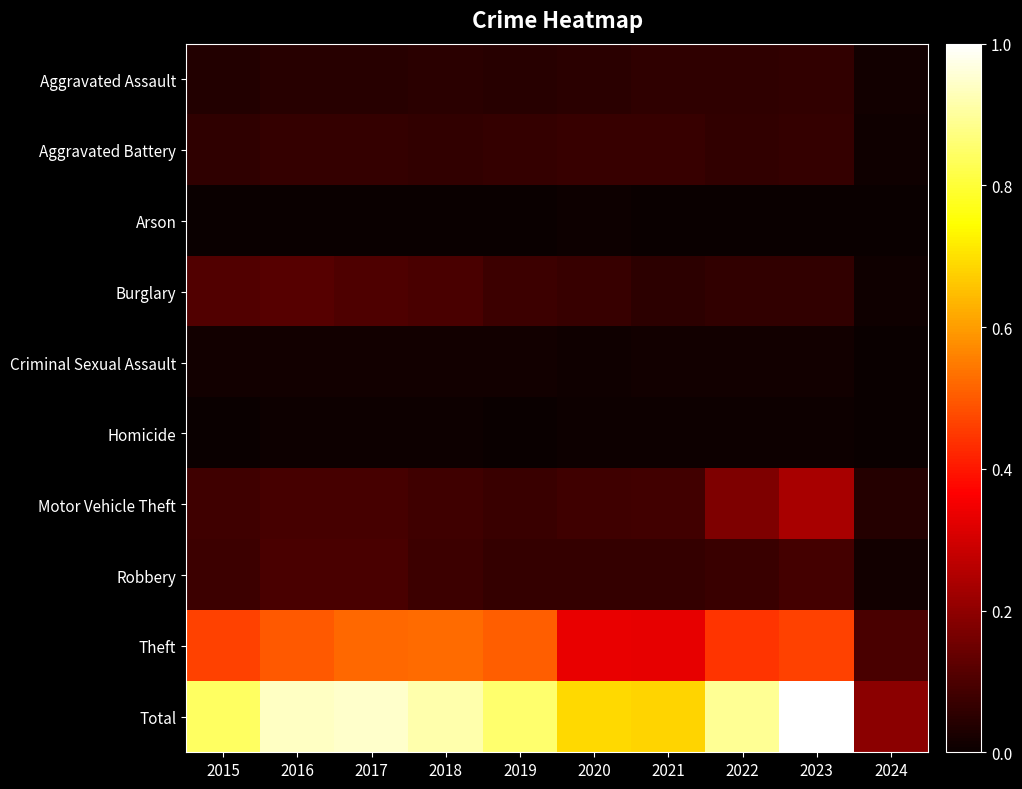

Reading left to right, what are all the values shown in this chart?

Aggravated Assault: 2015=0.0	2016=0.0	2017=0.0	2018=0.0	2019=0.0	2020=0.0	2021=0.1	2022=0.1	2023=0.1	2024=0.0
Aggravated Battery: 2015=0.1	2016=0.1	2017=0.1	2018=0.1	2019=0.1	2020=0.1	2021=0.1	2022=0.1	2023=0.1	2024=0.0
Arson: 2015=0.0	2016=0.0	2017=0.0	2018=0.0	2019=0.0	2020=0.0	2021=0.0	2022=0.0	2023=0.0	2024=0.0
Burglary: 2015=0.1	2016=0.1	2017=0.1	2018=0.1	2019=0.1	2020=0.1	2021=0.1	2022=0.1	2023=0.1	2024=0.0
Criminal Sexual Assault: 2015=0.0	2016=0.0	2017=0.0	2018=0.0	2019=0.0	2020=0.0	2021=0.0	2022=0.0	2023=0.0	2024=0.0
Homicide: 2015=0.0	2016=0.0	2017=0.0	2018=0.0	2019=0.0	2020=0.0	2021=0.0	2022=0.0	2023=0.0	2024=0.0
Motor Vehicle Theft: 2015=0.1	2016=0.1	2017=0.1	2018=0.1	2019=0.1	2020=0.1	2021=0.1	2022=0.2	2023=0.2	2024=0.0
Robbery: 2015=0.1	2016=0.1	2017=0.1	2018=0.1	2019=0.1	2020=0.1	2021=0.1	2022=0.1	2023=0.1	2024=0.0
Theft: 2015=0.5	2016=0.5	2017=0.5	2018=0.5	2019=0.5	2020=0.3	2021=0.3	2022=0.4	2023=0.5	2024=0.1
Total: 2015=0.8	2016=0.9	2017=0.9	2018=0.9	2019=0.9	2020=0.7	2021=0.7	2022=0.9	2023=1.0	2024=0.2